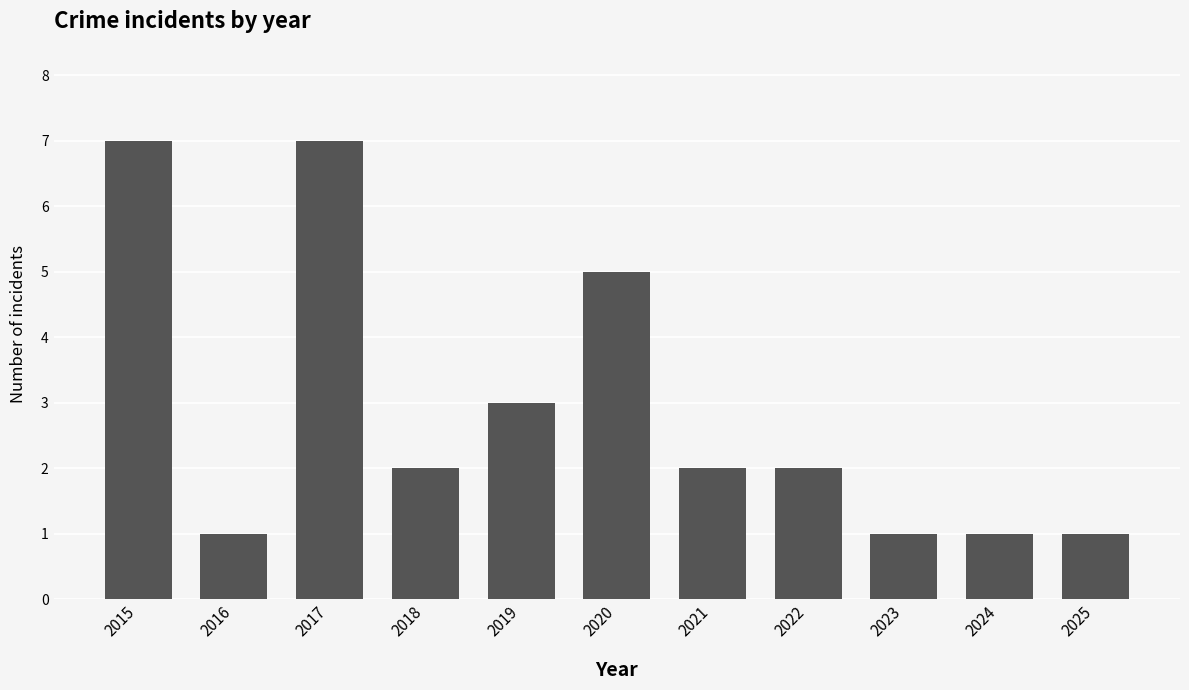

Count the number of data series in this chart.

1